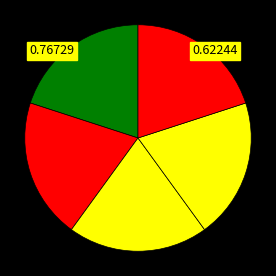

Count the number of slices in the pie.

5